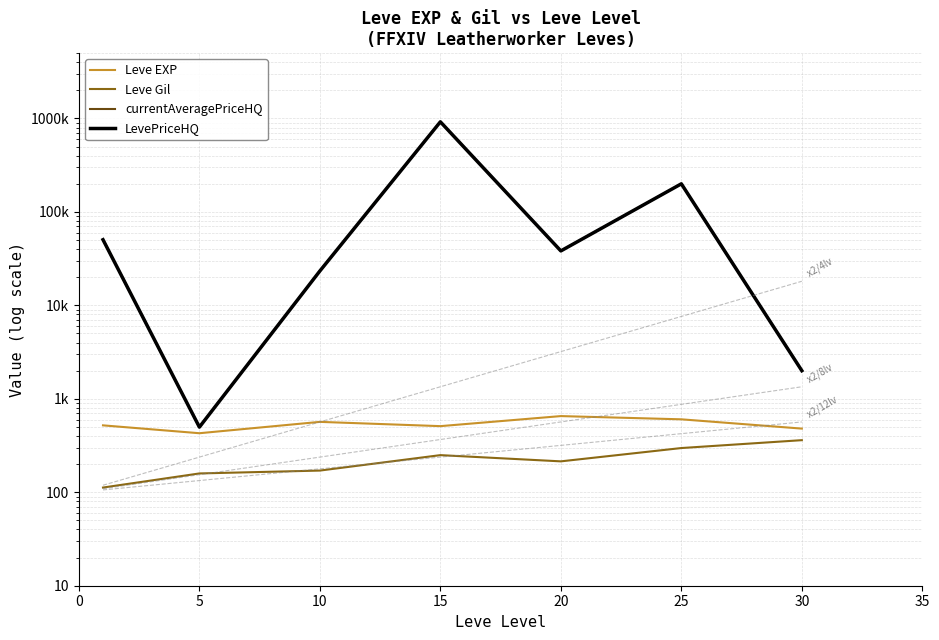

Where does the Leve Gil series first go above 214?

15